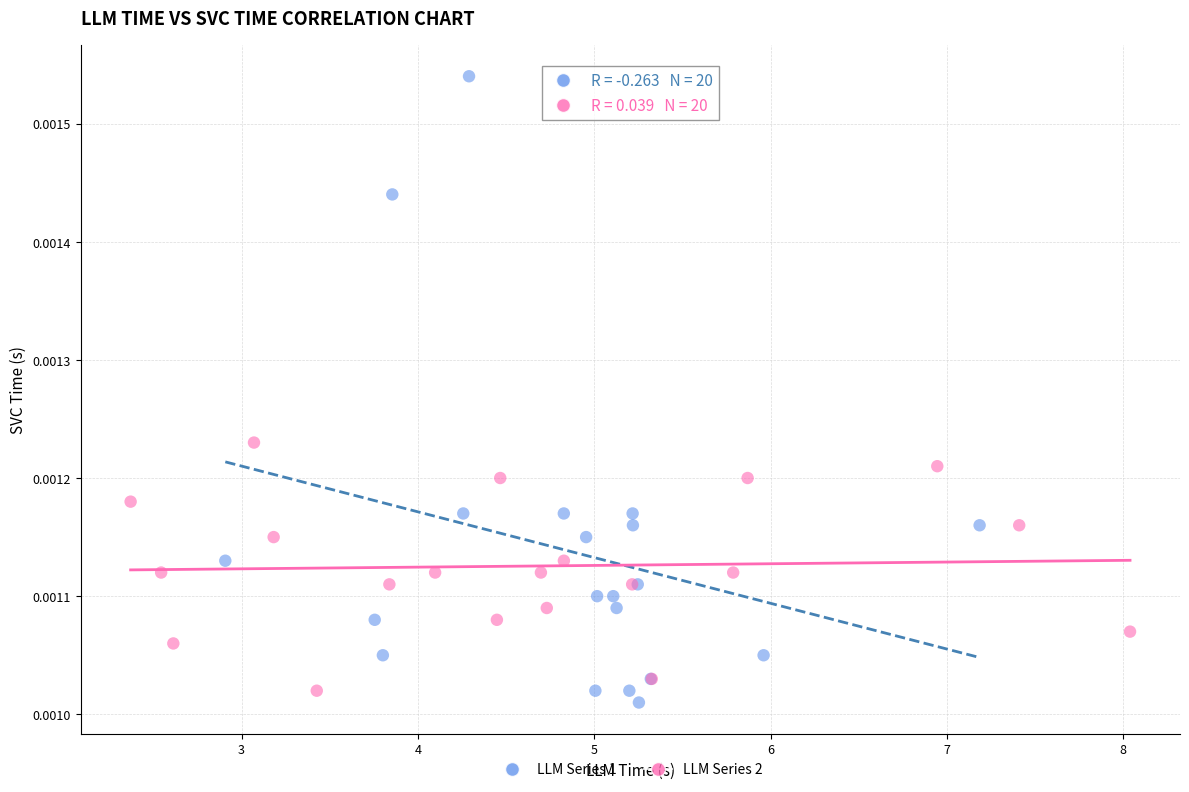

Which series reaches the minimum Y coordinate?

LLM Series 1